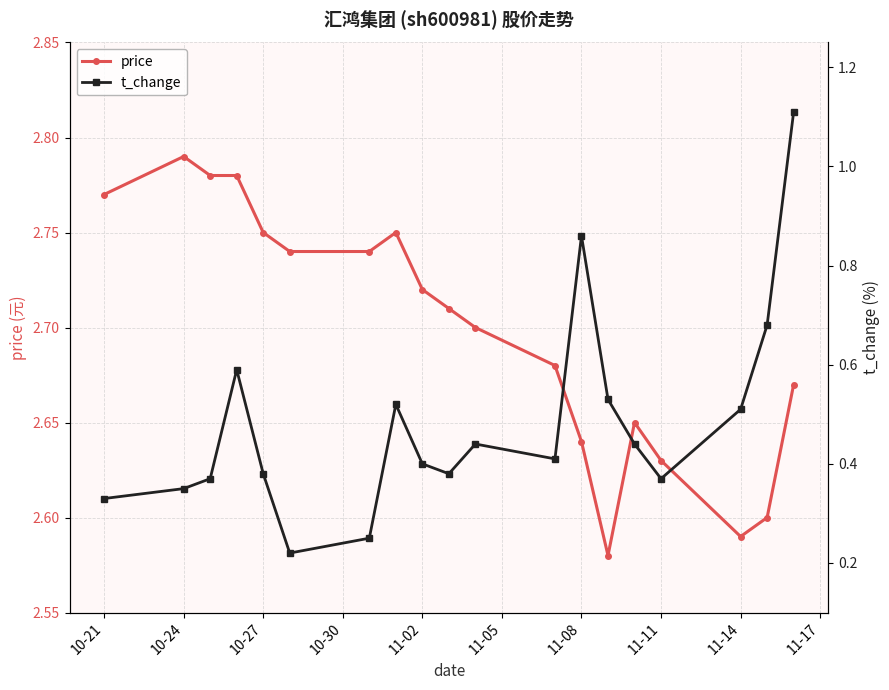

Does the chart display data point markers on the line(s)?

Yes